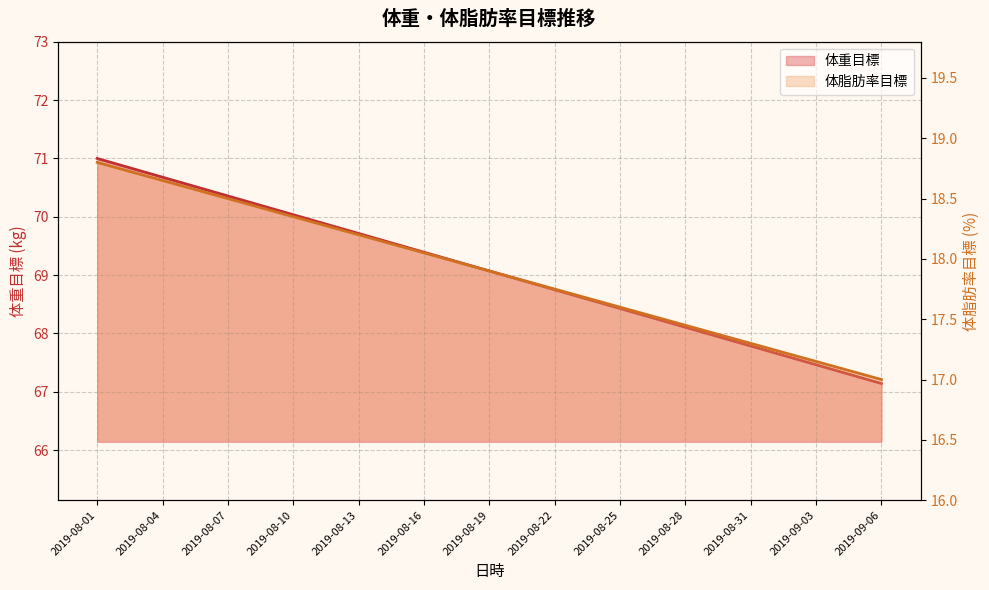

How many series are shown in this chart?

2